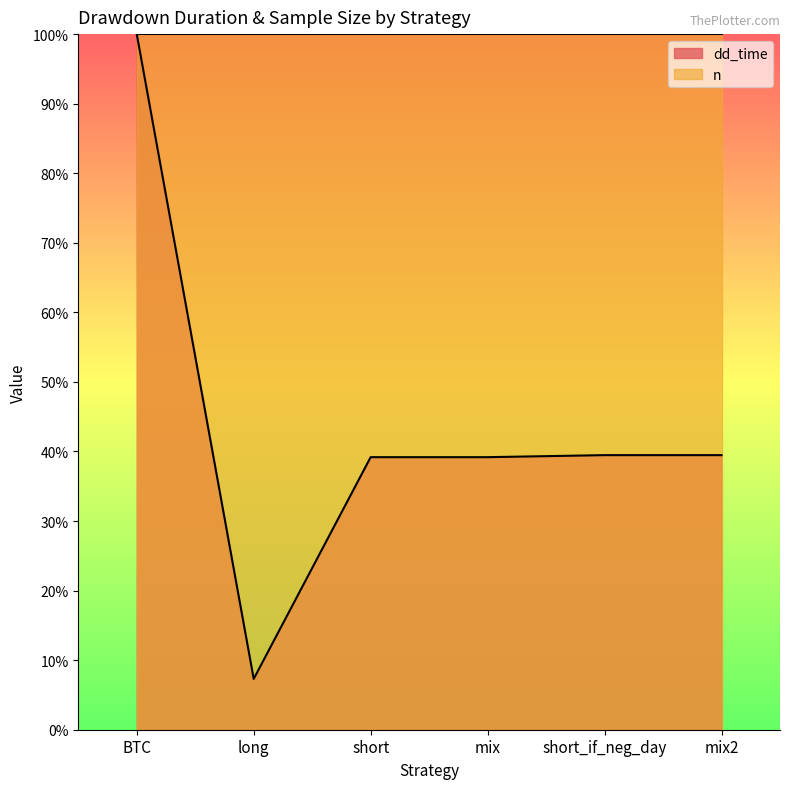

How many data points are less than 39?

1